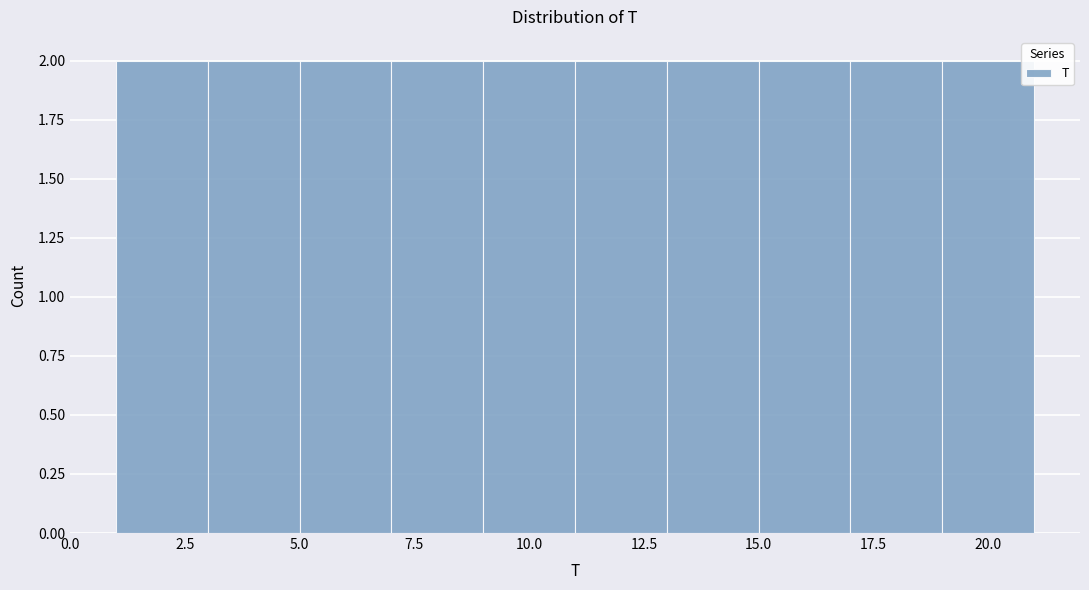

How tall is the bar that spans 11 to 13 on the x-axis? The values are not printed on the chart, so give them approximately, as read against the axis.

2